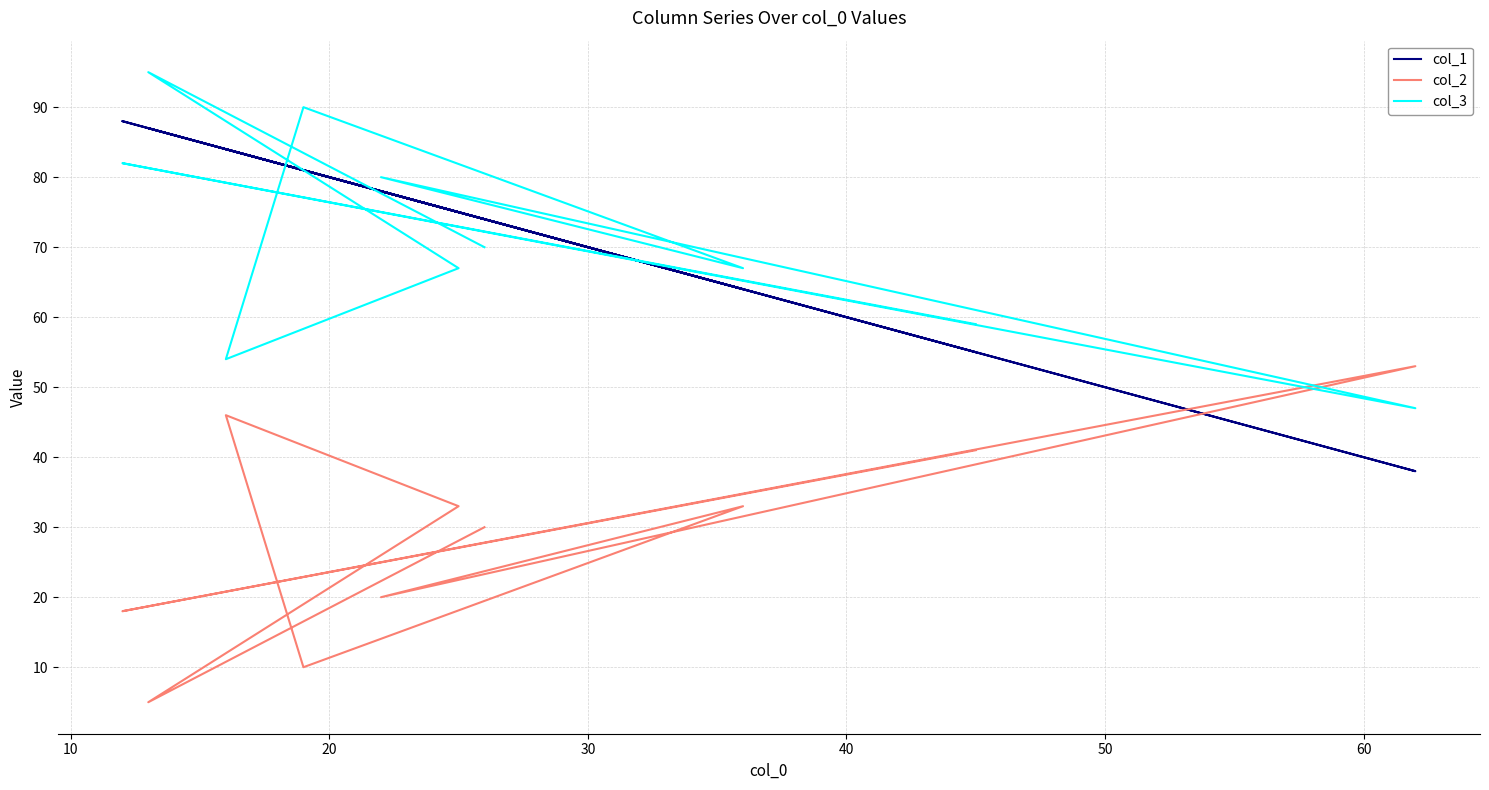

How many data points in col_2 are above 33?

3